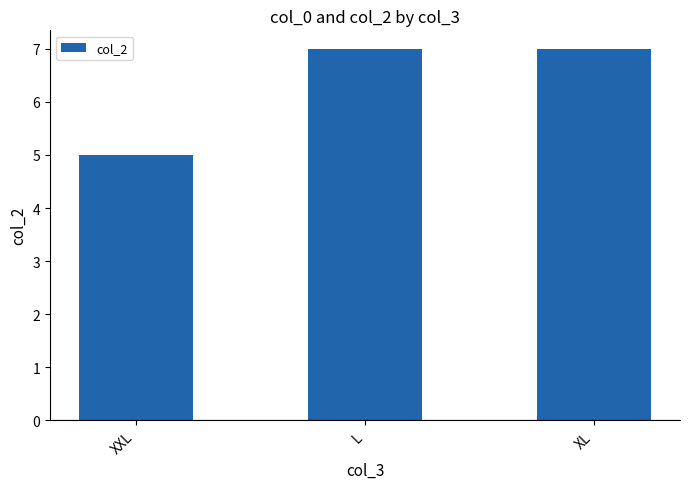

Are the bars horizontal?

No